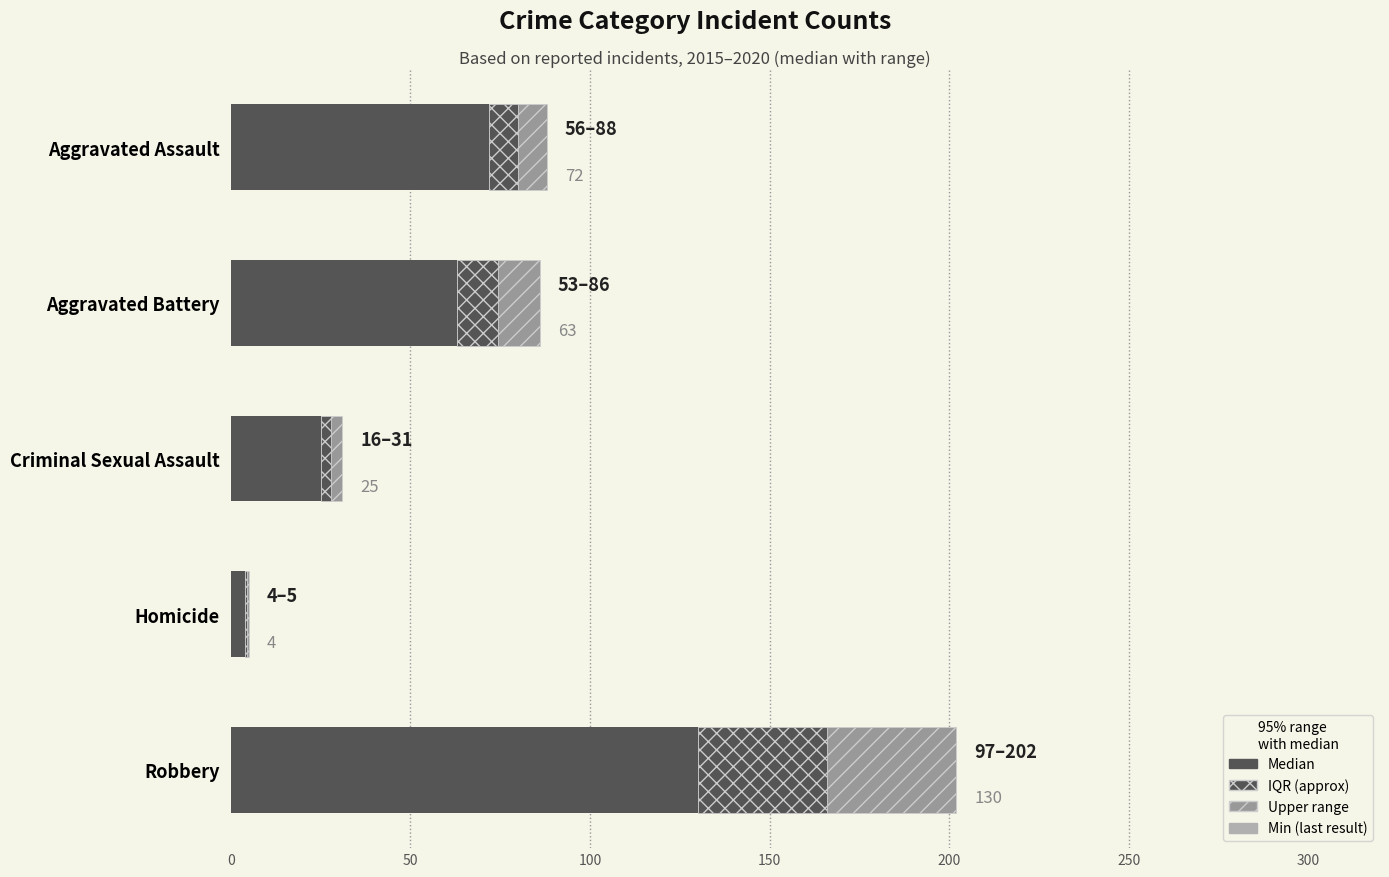

What is the value of the Upper range bar at the 3rd from the left?

3.0